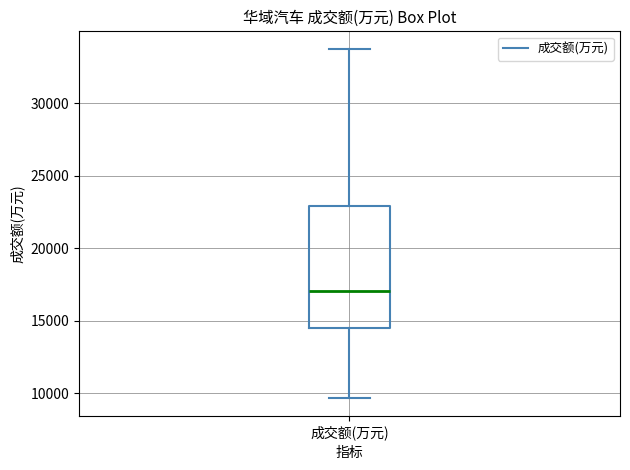

Read this box plot against the y-axis: the position of the median line, the range covered by the box, and the ends of both whiskers. The values are not printed on the chart, so give them approximately, as read against the axis.

median 17000, box 14500 to 23000, whiskers 9500 to 33500